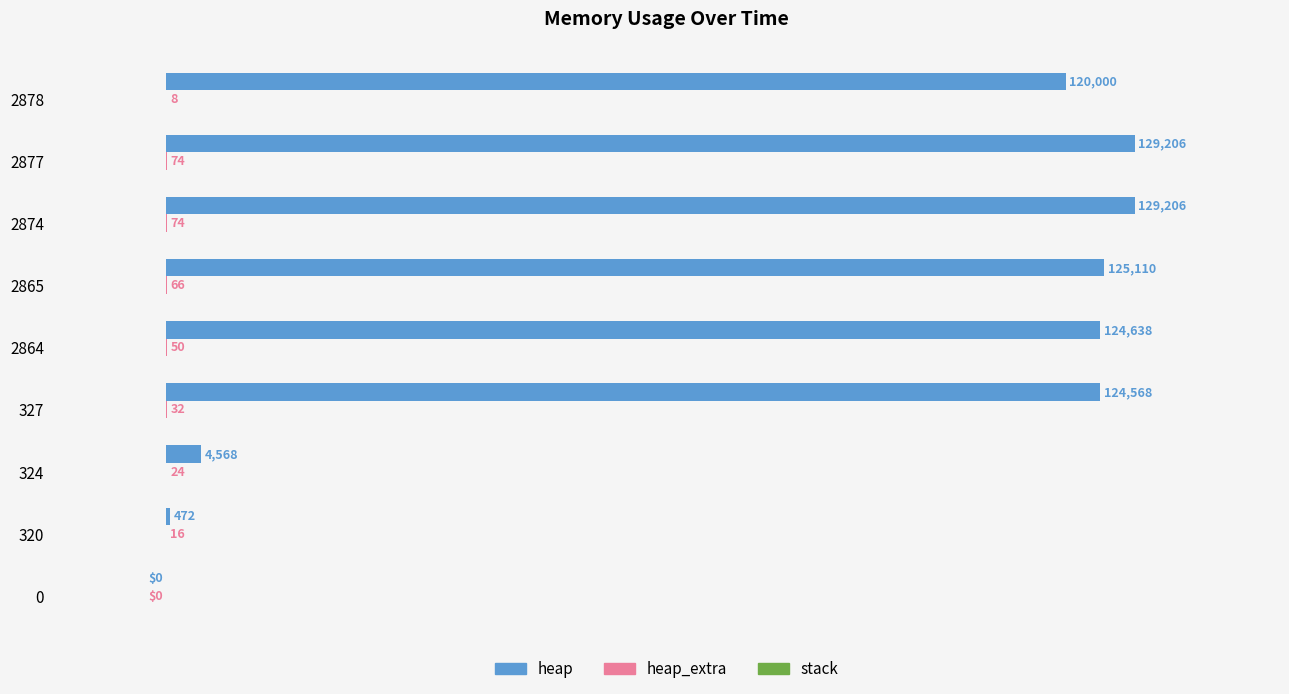

What is the highest value of the heap series?

129206